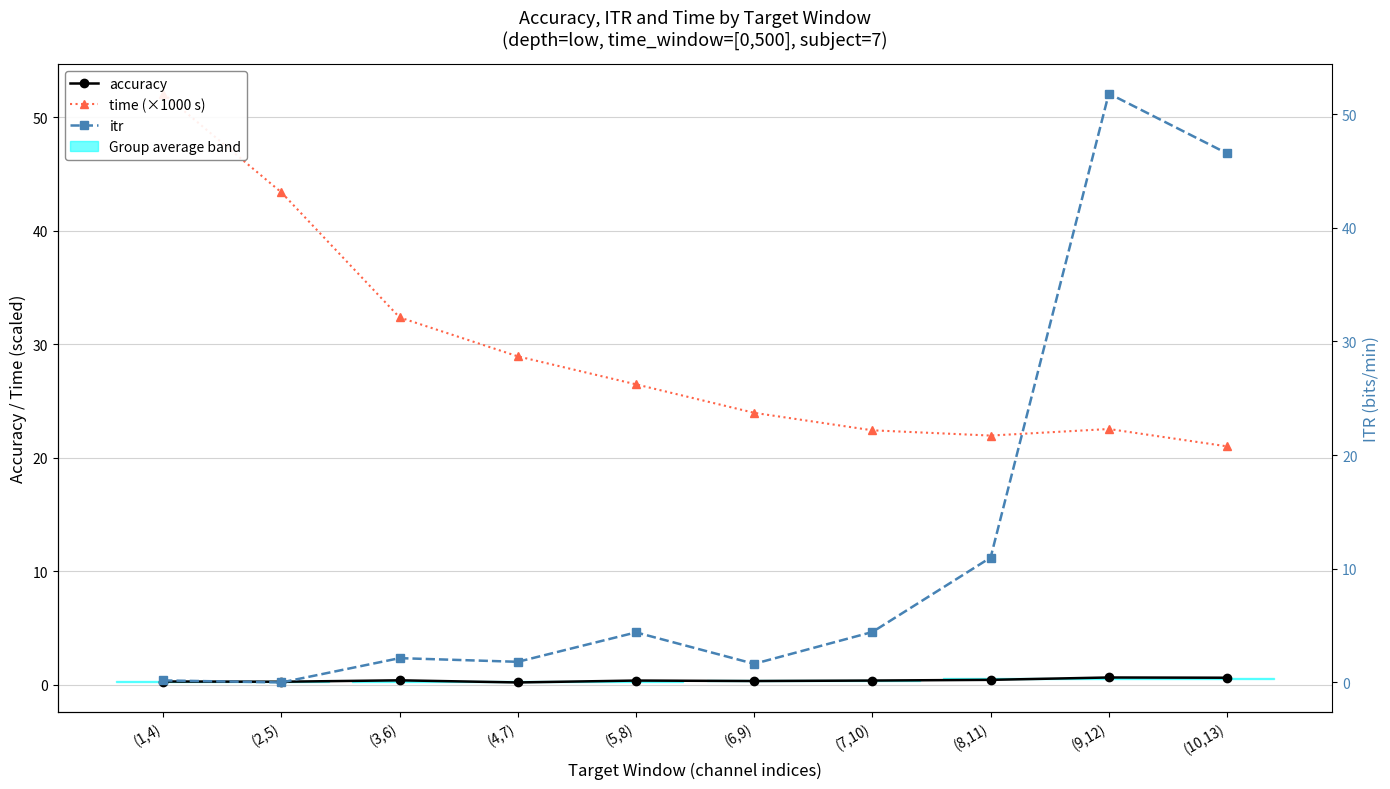

Where is the first local maximum for accuracy?

(3,6)